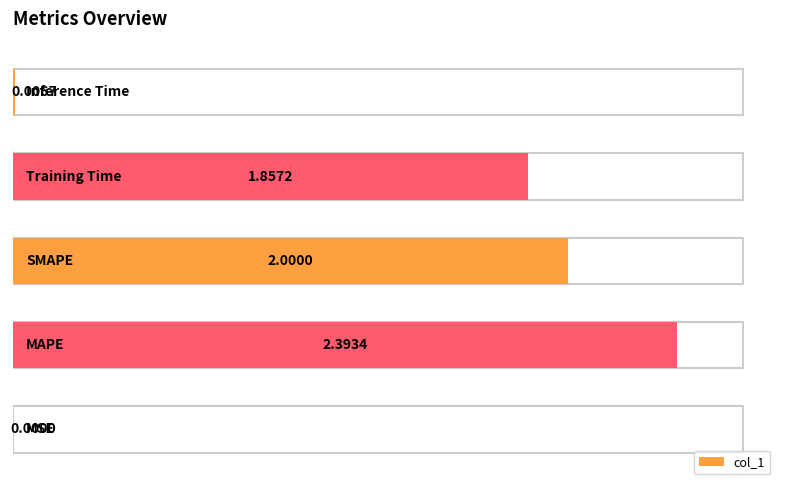

What is the difference between the maximum and second lowest values?

2.4